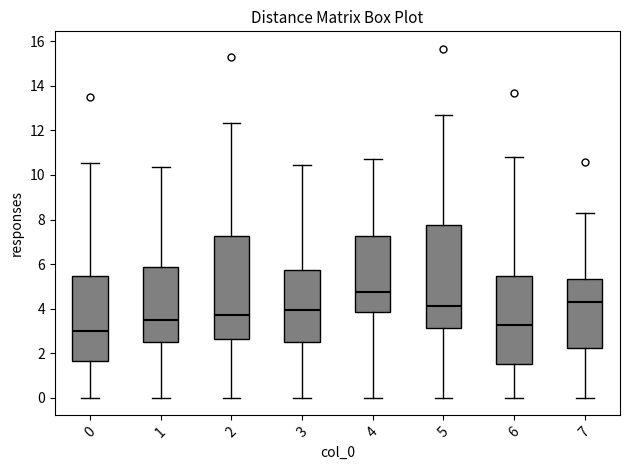

Where is the lower edge of the box at x = 3 on the y-axis? The values are not printed on the chart, so give them approximately, as read against the axis.

2.6